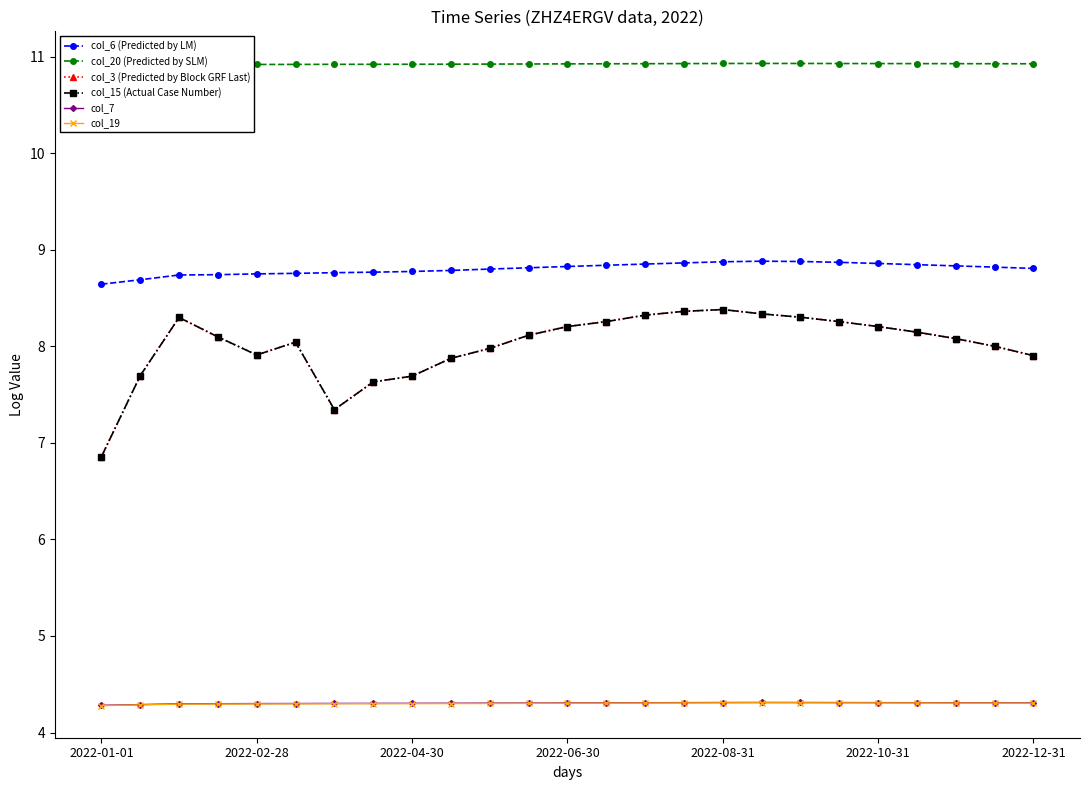

List the series in order of their peak value, highest first.

col_20 (Predicted by SLM), col_6 (Predicted by LM), col_3 (Predicted by Block GRF Last), col_15 (Actual Case Number), col_7, col_19